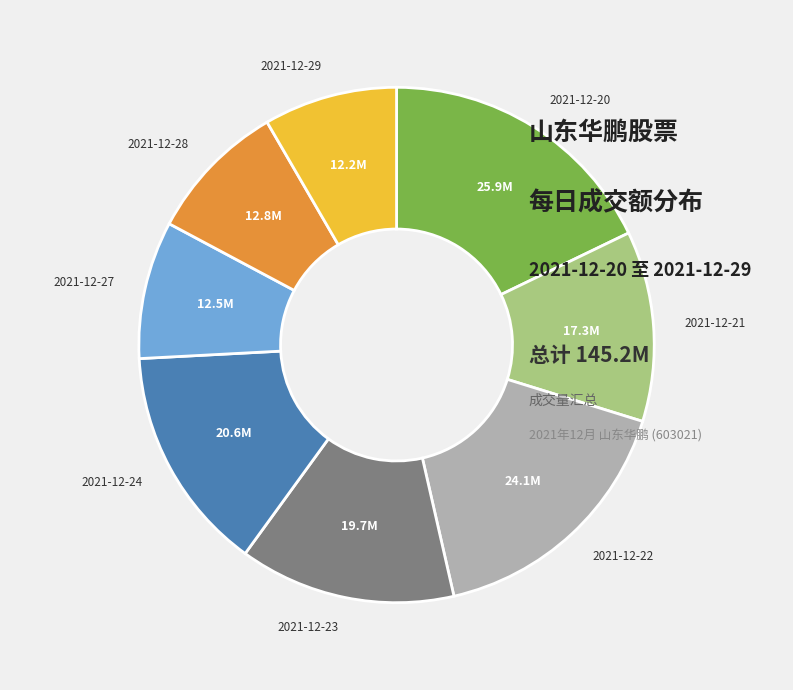

Does any single category account for the majority?

No